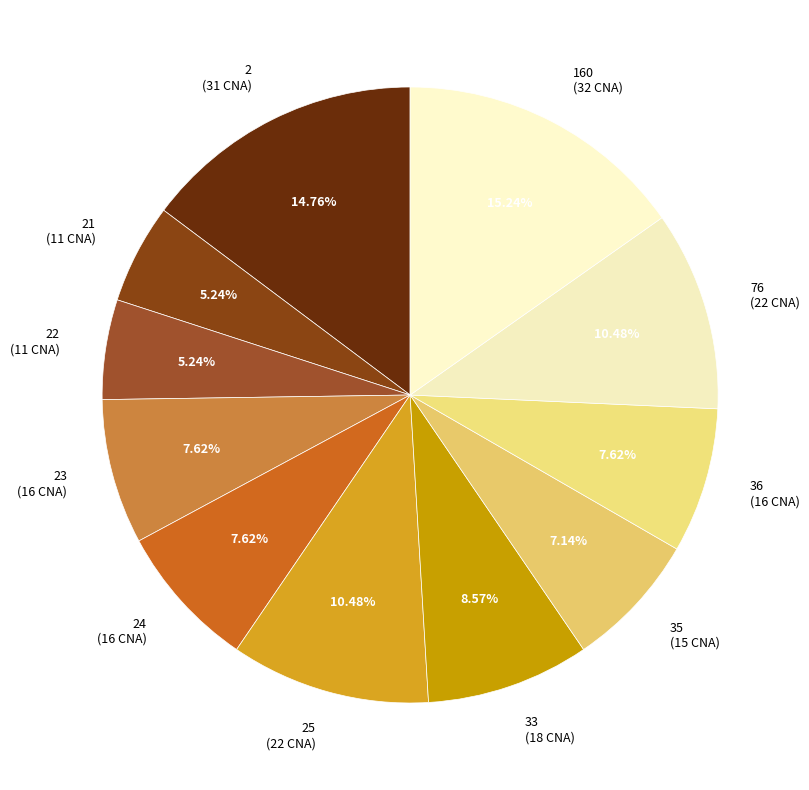

Does 23 (16 CNA) represent more than half of the total?

No